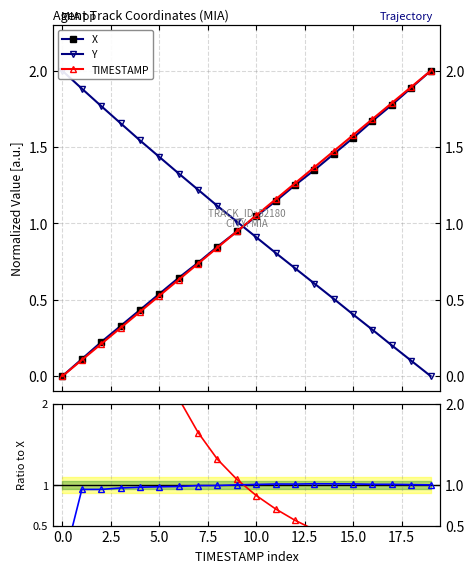

After their last crossing, which series has the higher values: X or TIMESTAMP / X?

X